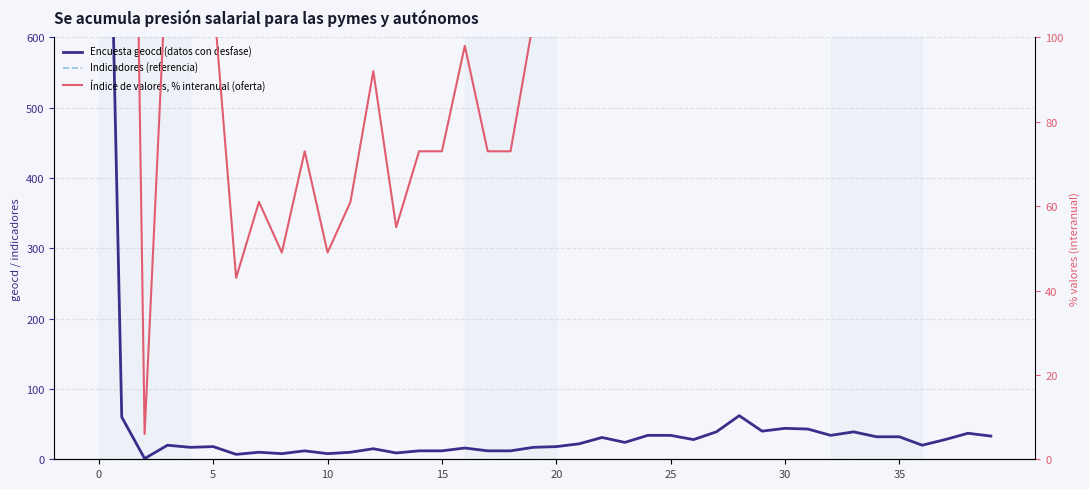

True or false: Encuesta geocd (datos con desfase) and Indicadores (referencia) intersect in this chart.

False